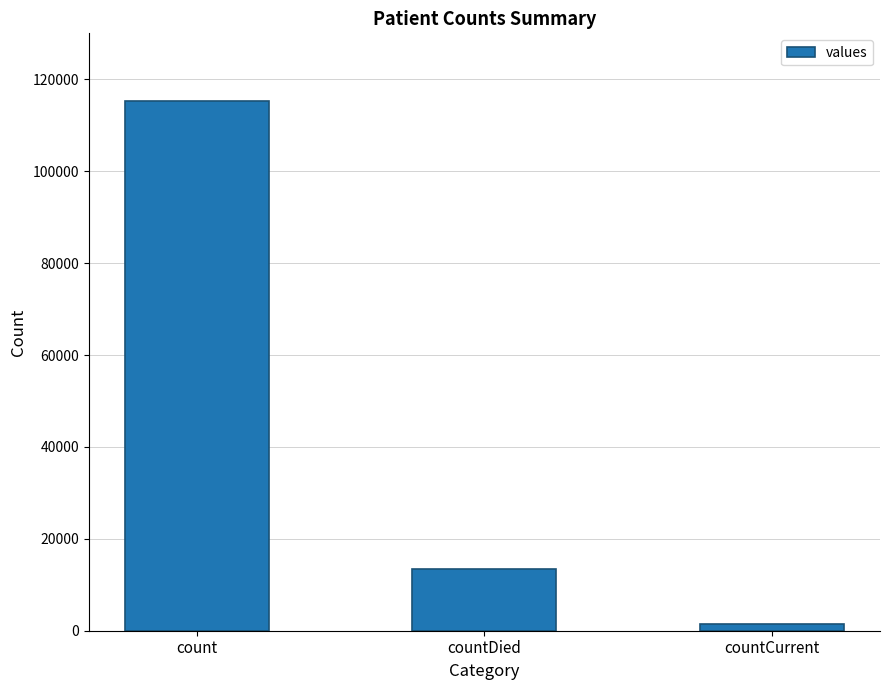

What is the minimum value shown in the chart?

1383